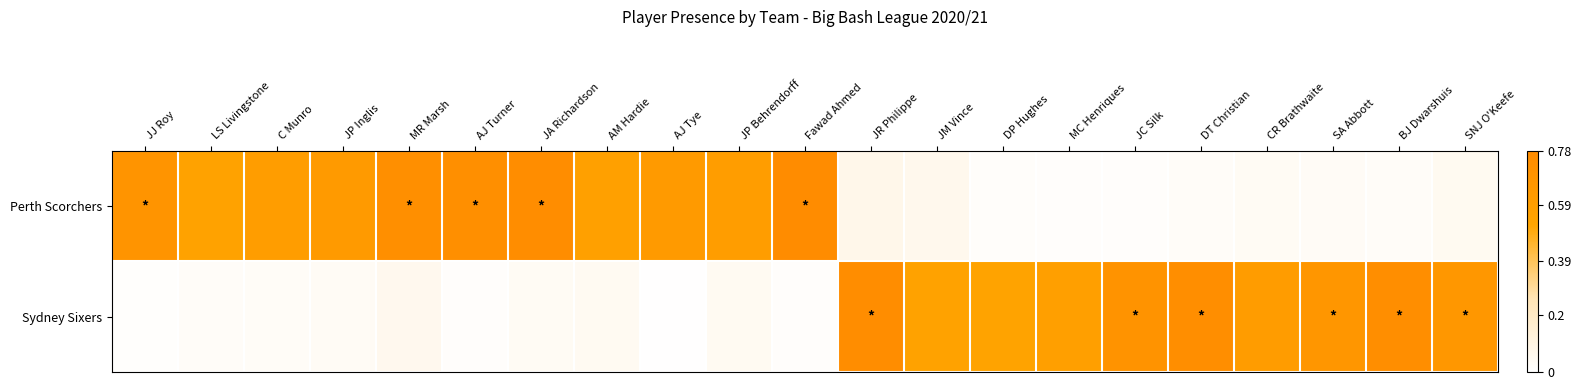

What is the total value across all series at CR Brathwaite?

0.6